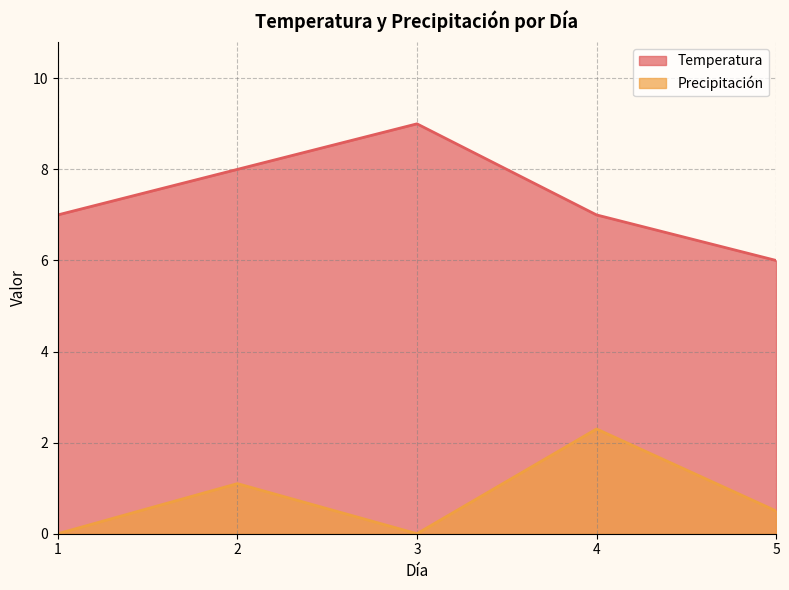

At how many categories does at least one series exceed 4?

5